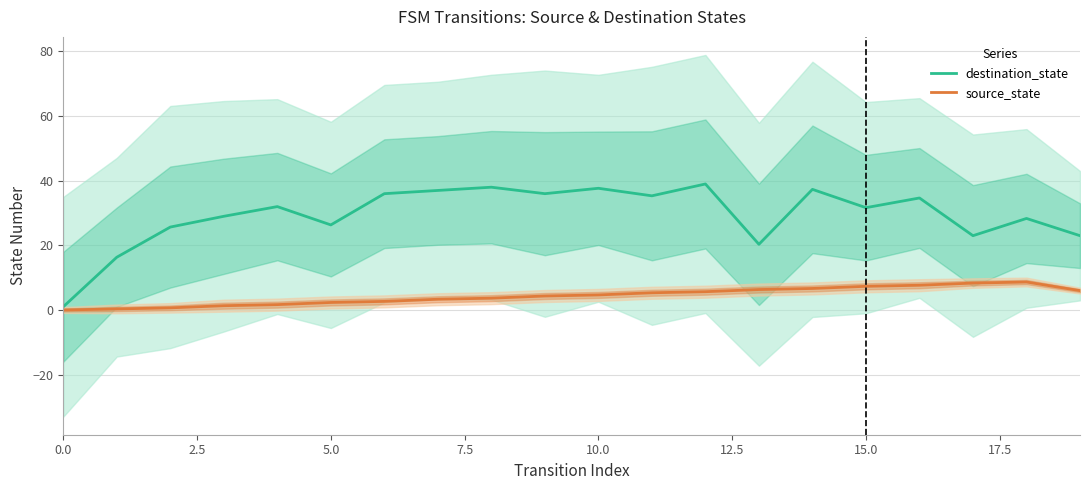

What is the maximum value for source_state?

8.7